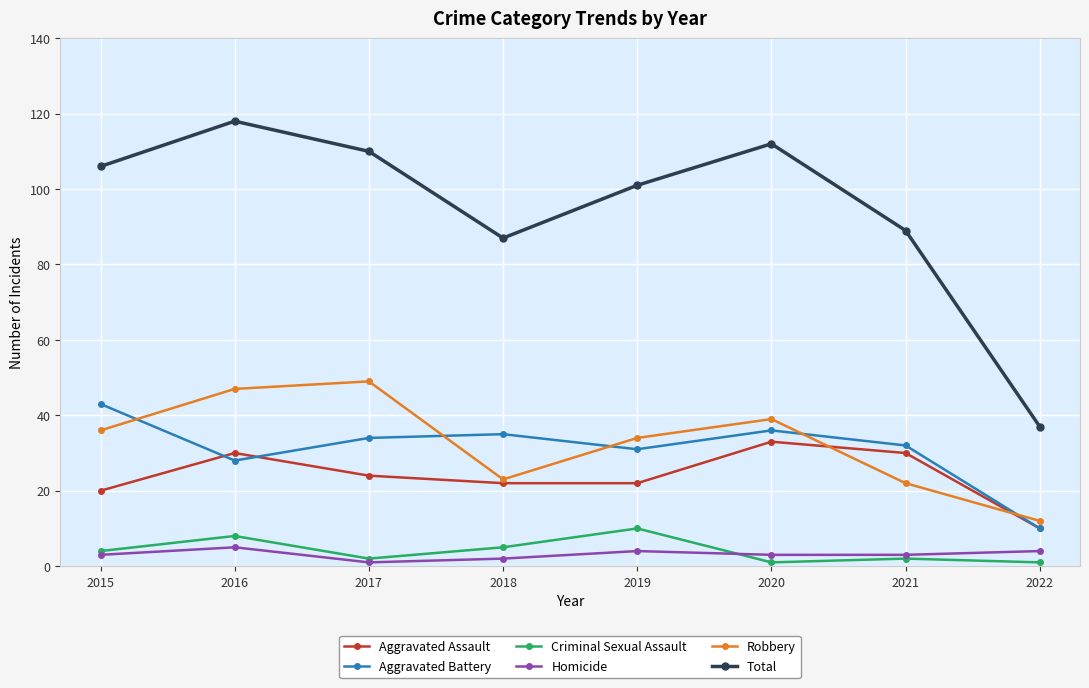

At which label does Aggravated Battery first exceed 34?

2015